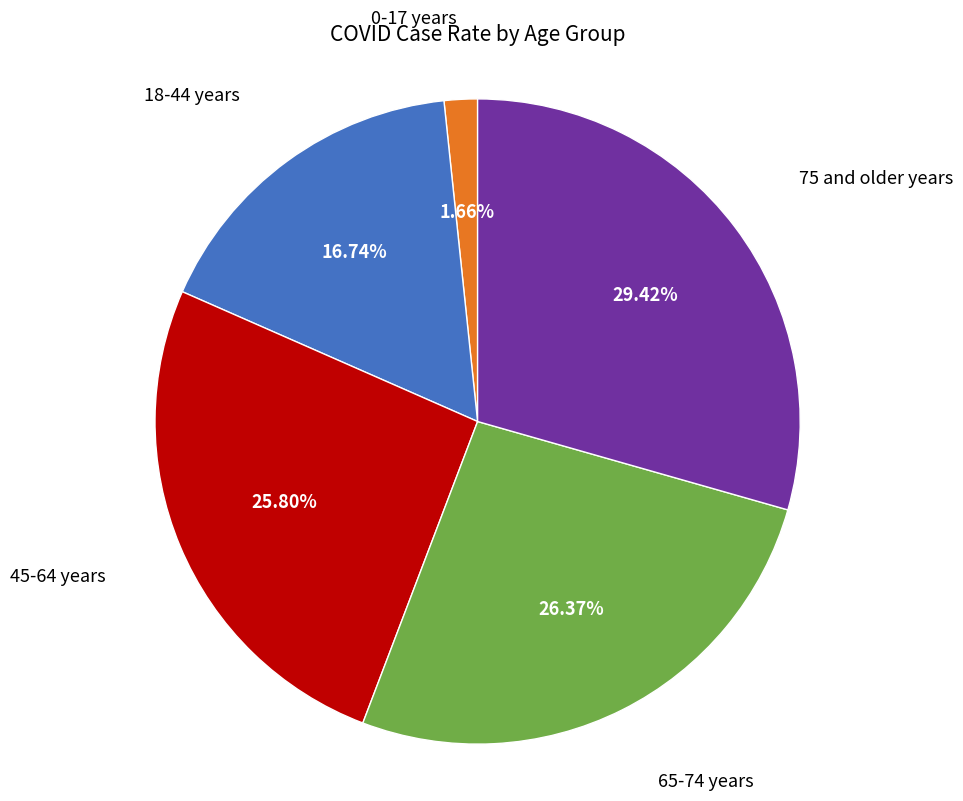

The 65-74 years slice represents 12% of the pie. True or false?

False